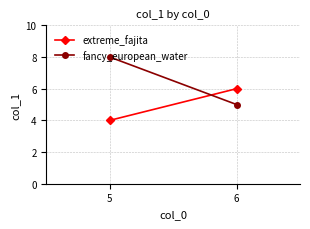

Reading left to right, what are all the values shown in this chart?

extreme_fajita: 4	6
fancy_european_water: 8	5